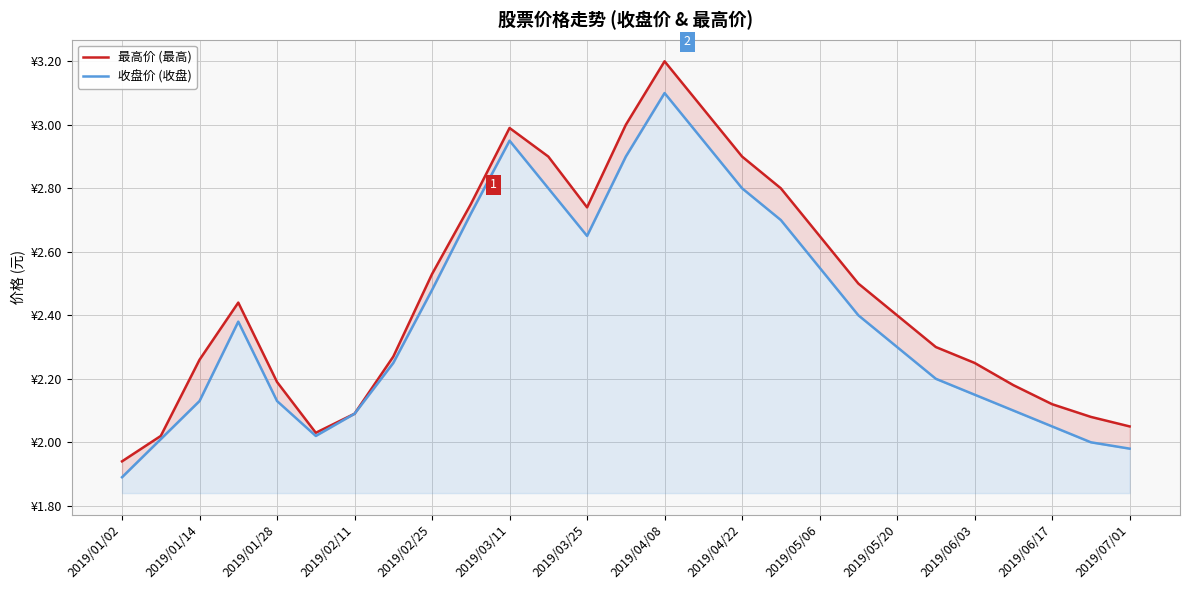

What is the average value of the 收盘价 (收盘) series?

2.4